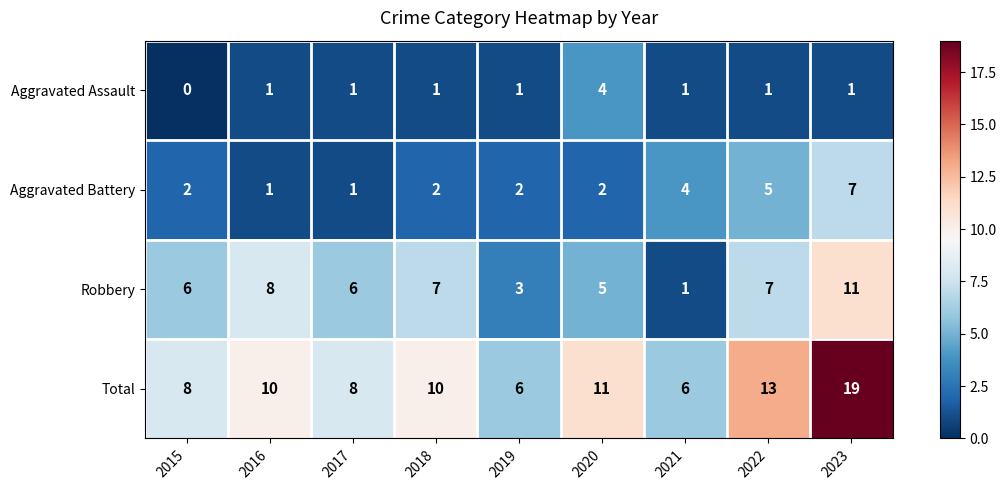

What is the difference between the second highest and minimum values in the Aggravated Battery series?

4